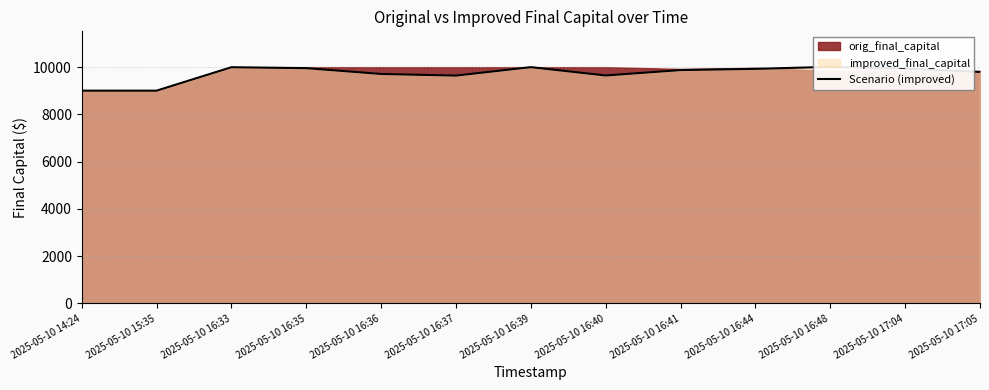

What is the ratio of the value at 2025-05-10 16:41 to the value at 2025-05-10 16:37?

1.0